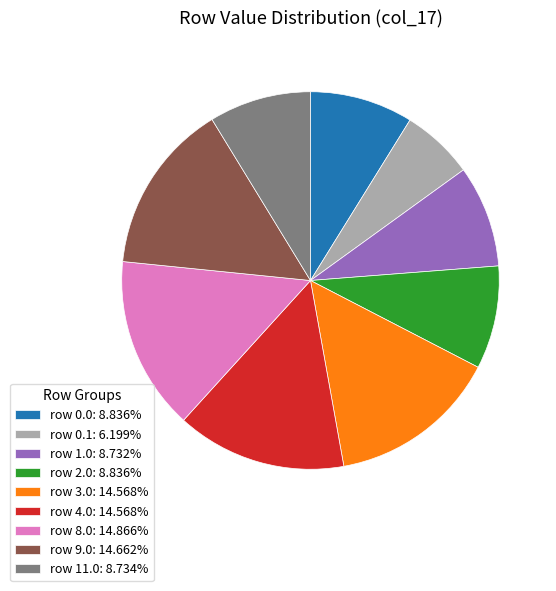

Does any single category account for the majority?

No